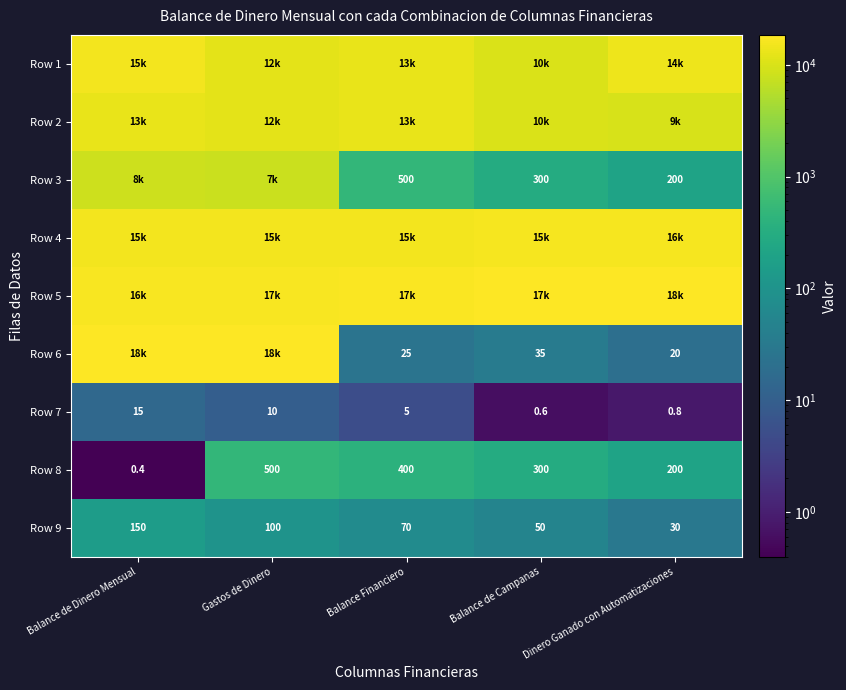

What is the average value of the Row 9 series?

80.0